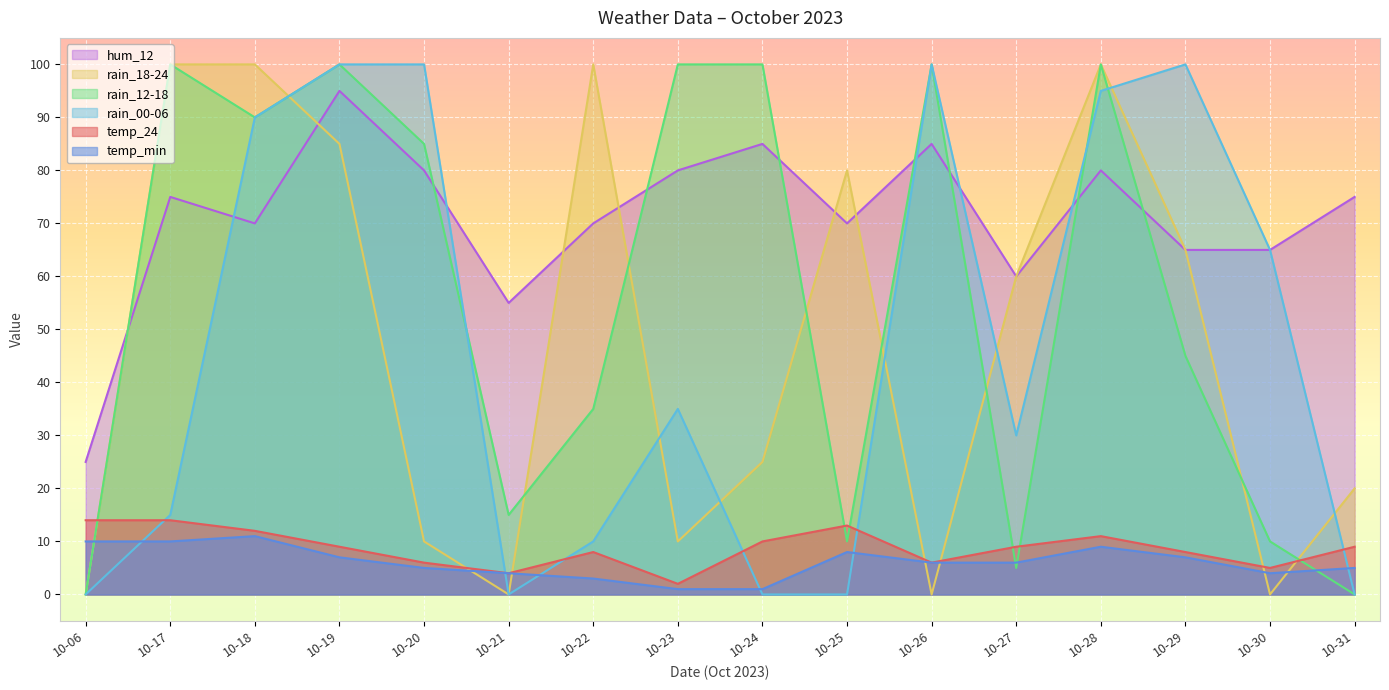

What is the value of the rain_00-06 point at the 5th from the left?

100